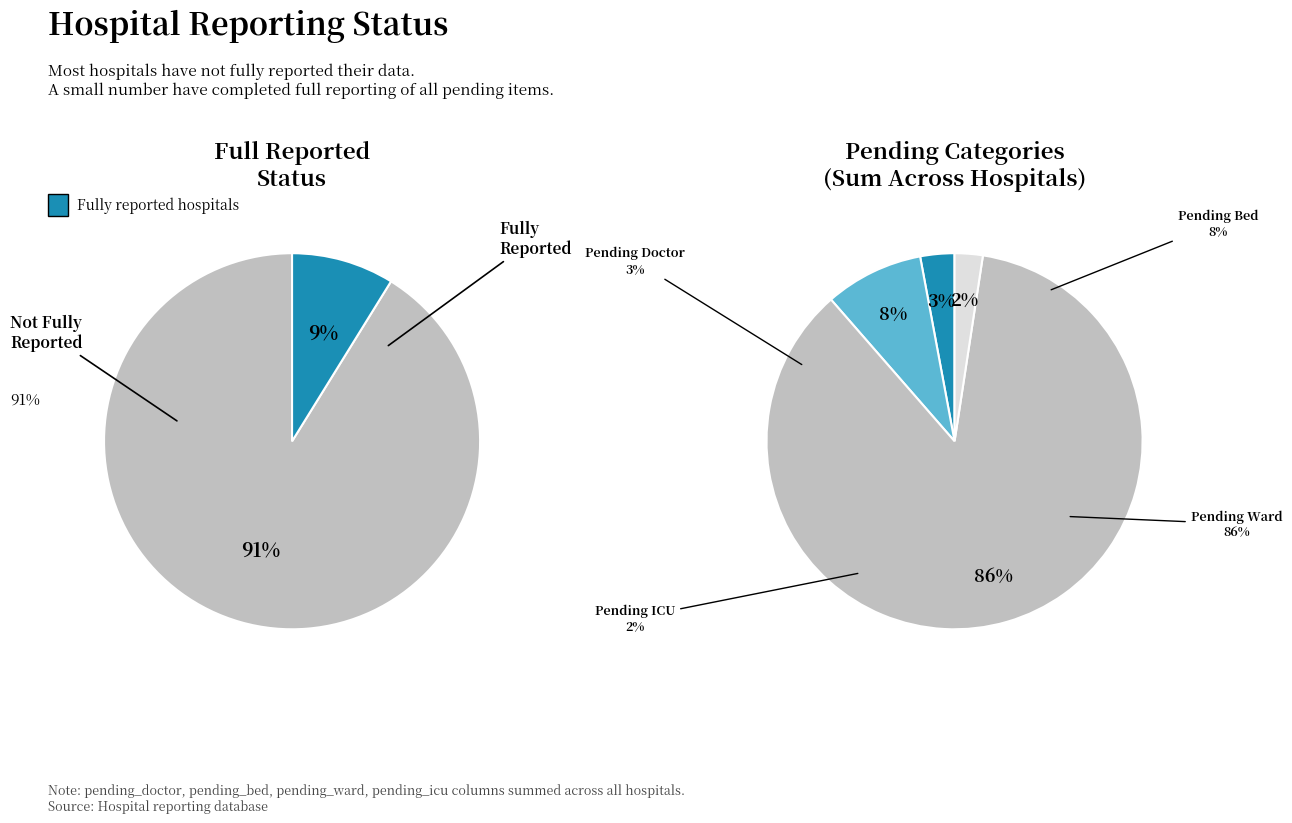

Approximately how many times larger is the value at false compared to true?

10.3